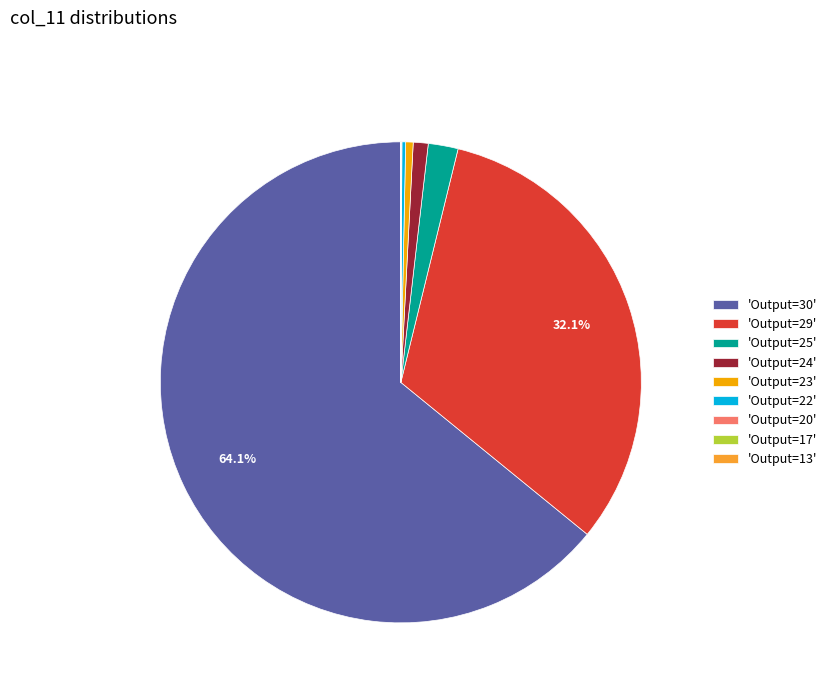

Which category has the biggest portion of the pie?

'Output=30'